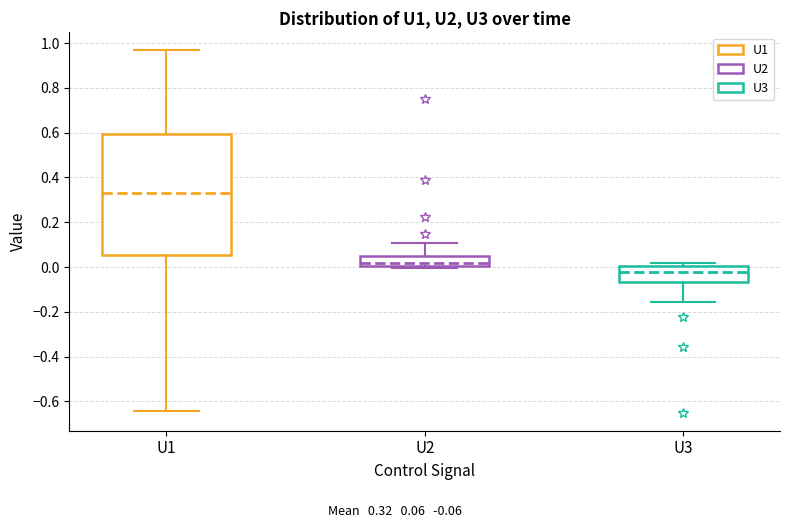

Which box's median line is the highest?

U1